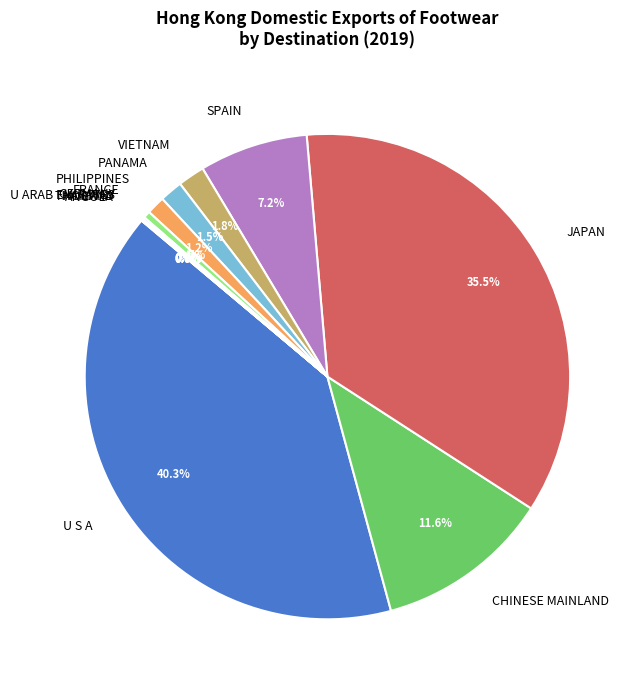

Combined, do SPAIN and VIETNAM account for over 50%?

No